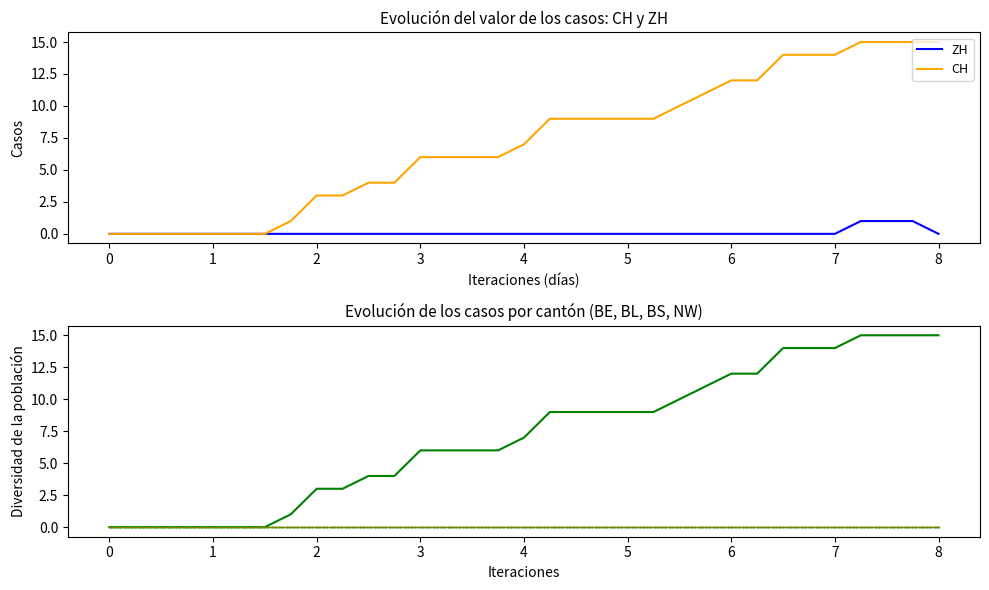

True or false: NW has a value of 0 at 6.

True